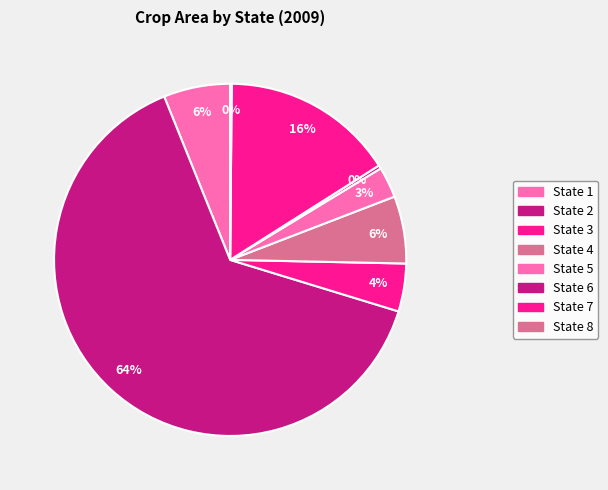

Which slice is the largest?

State 2